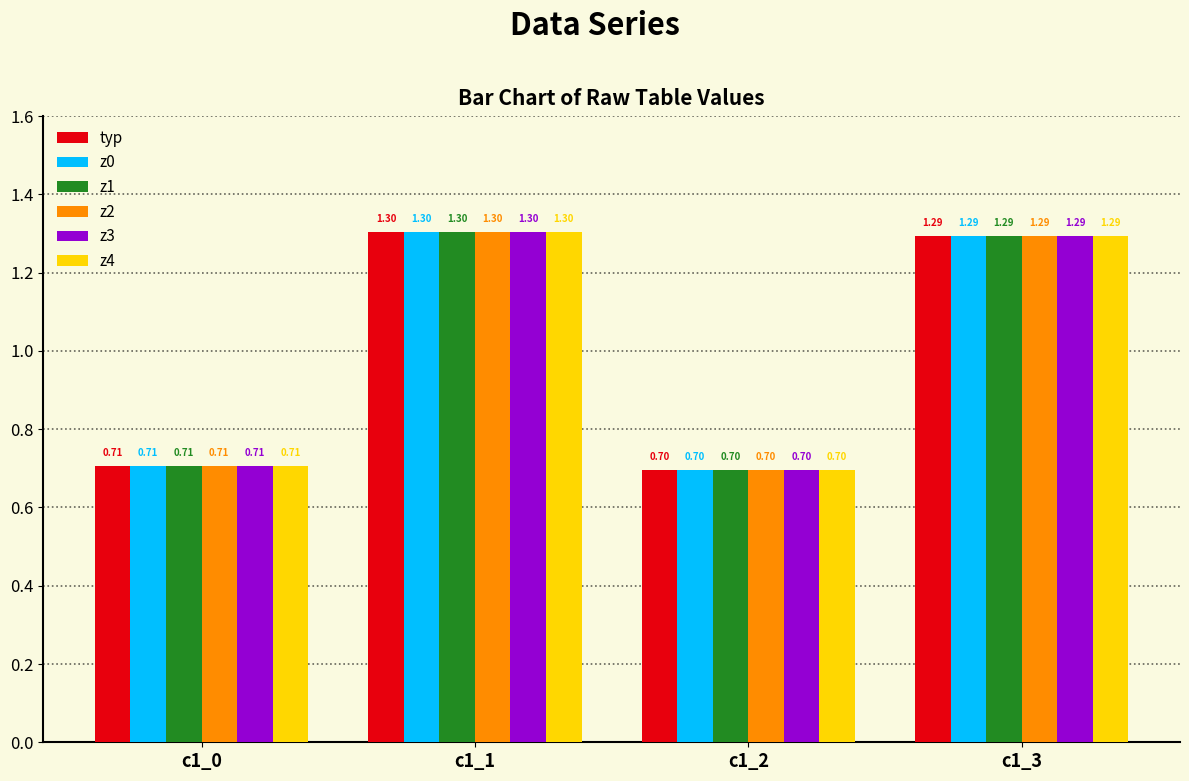

The z4 series shows 0.3 at c1_0. True or false?

False